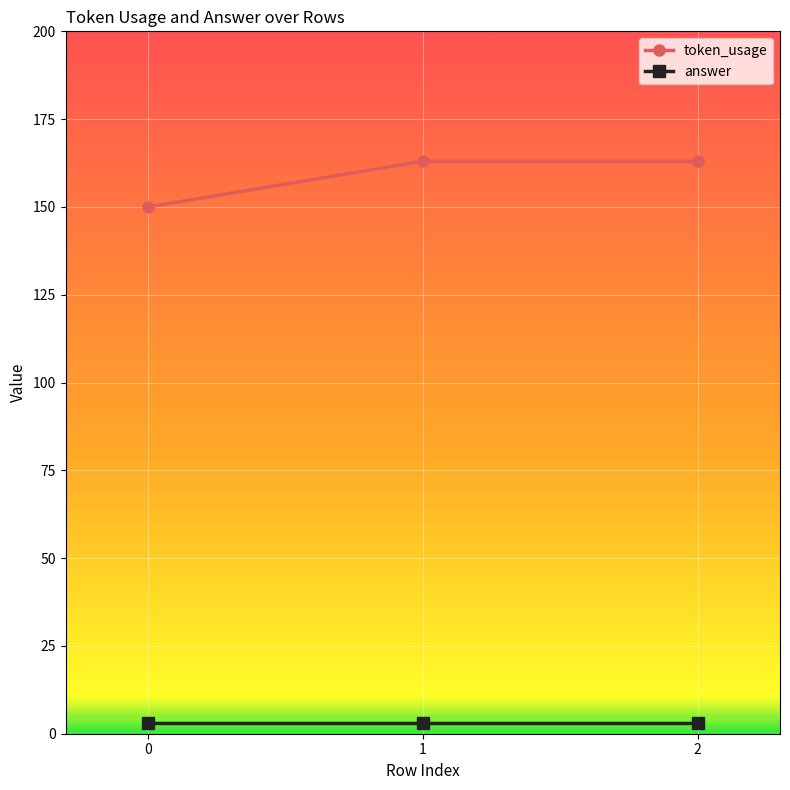

At 0, list the series in order from largest to smallest.

token_usage, answer